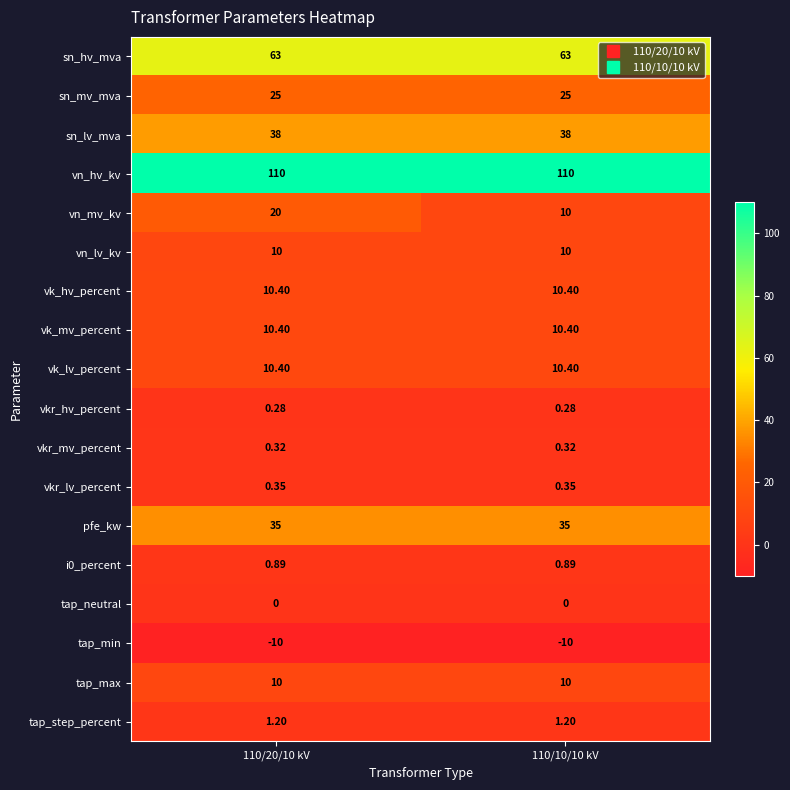

Is the value of vk_lv_percent at 110/10/10 kV greater than the value of vkr_hv_percent at 110/20/10 kV?

Yes